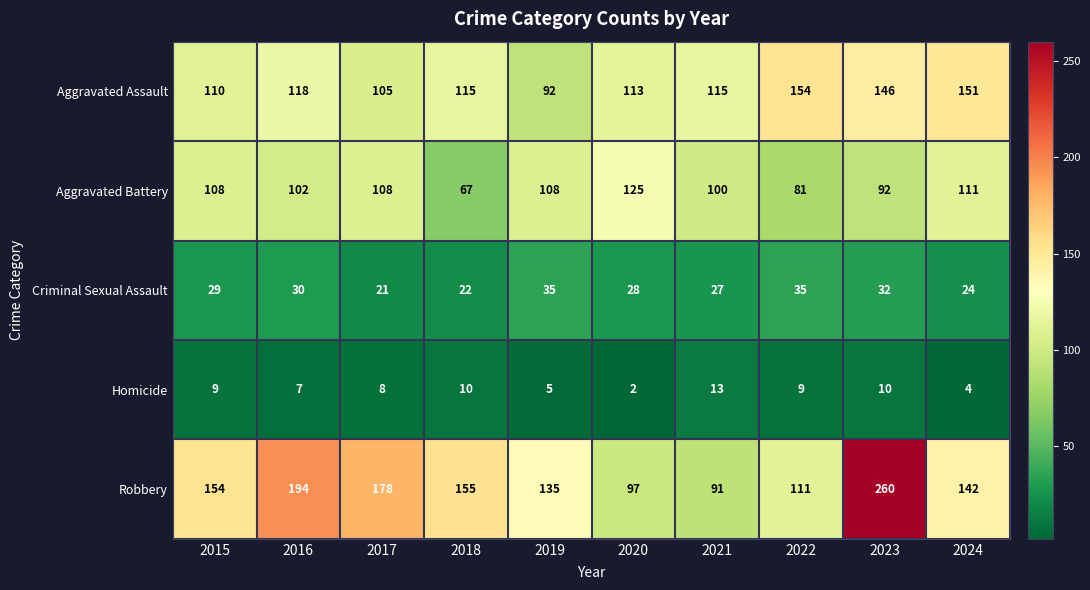

The Homicide series shows 17 at 2023. True or false?

False